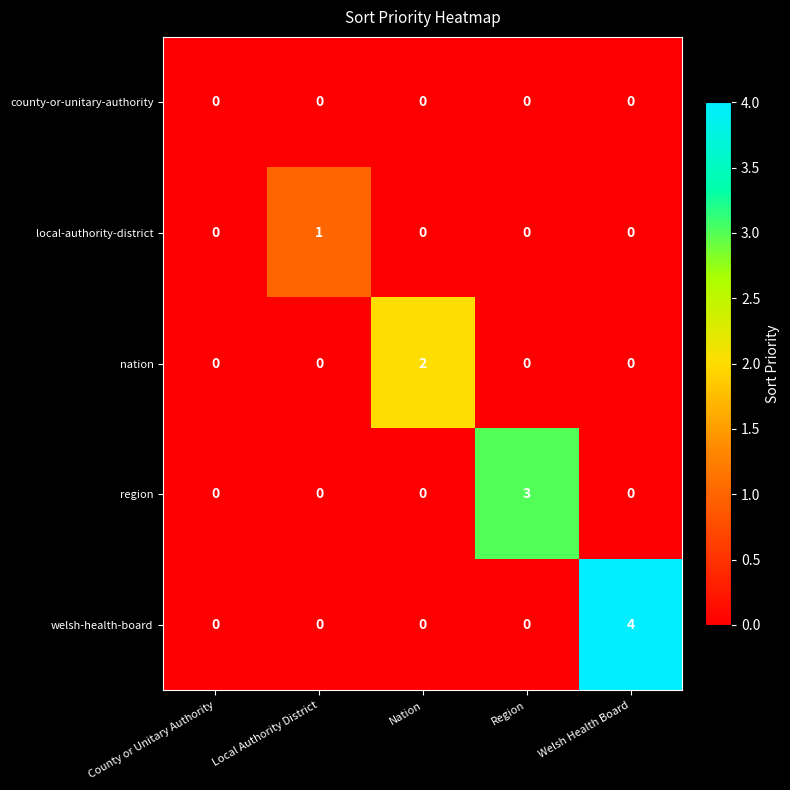

Rank the series by their maximum value, from lowest to highest.

county-or-unitary-authority, local-authority-district, nation, region, welsh-health-board